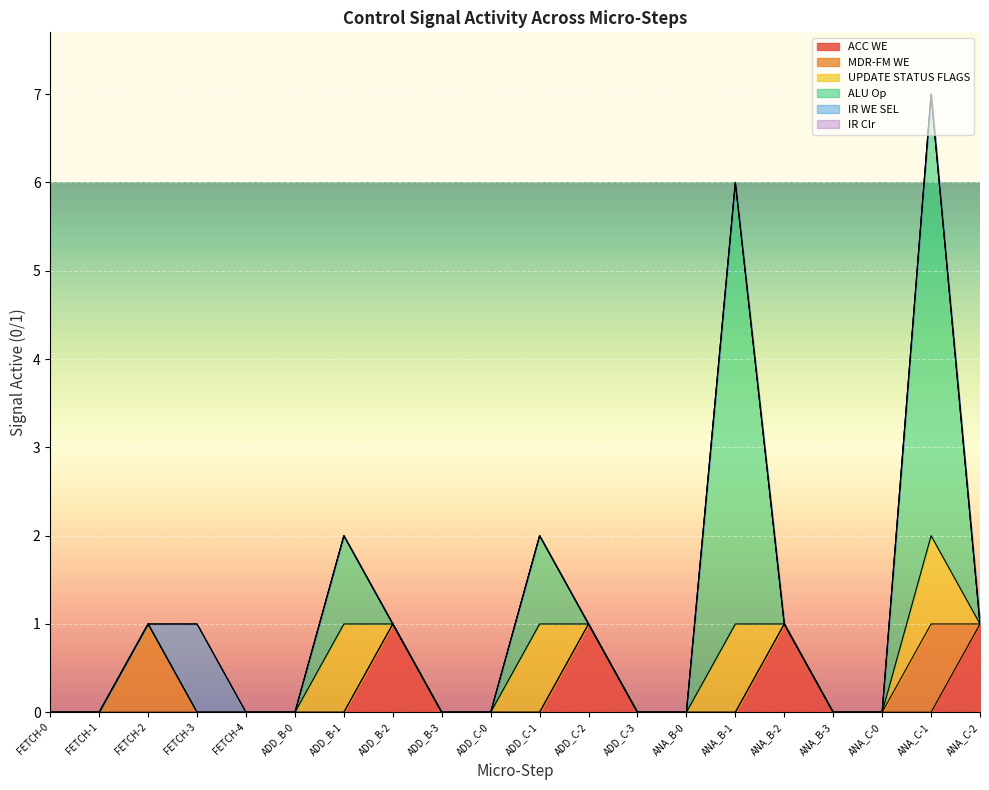

Between FETCH-4 and FETCH-3, which is larger?

FETCH-4